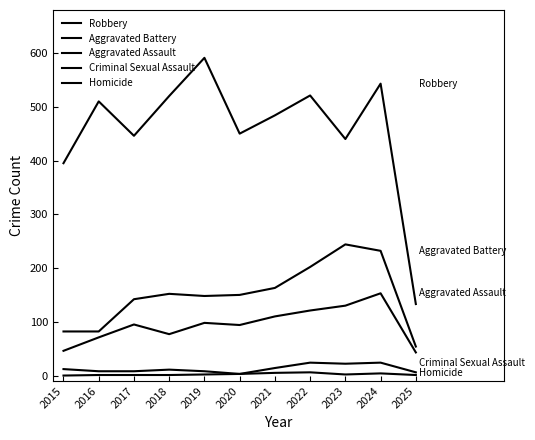

What is the difference between the highest and lowest values at 2019?

589